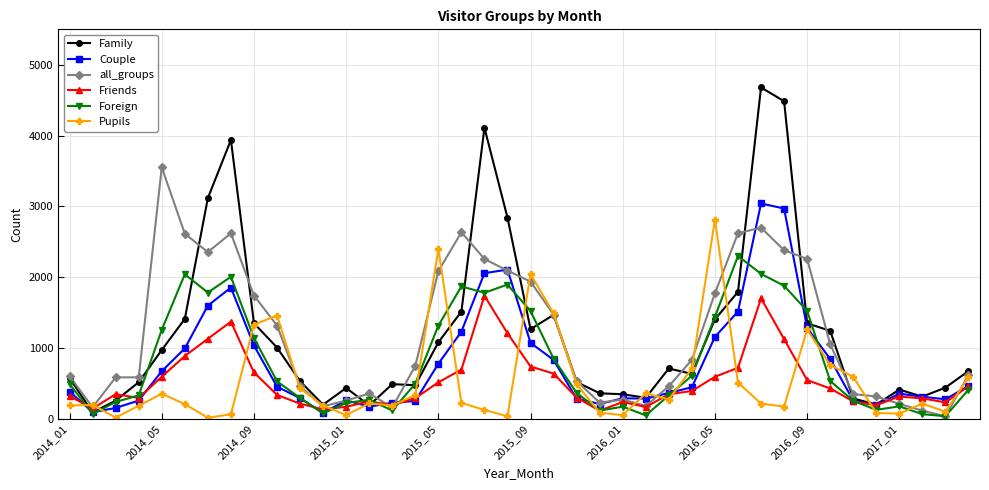

Count the number of data series in this chart.

6